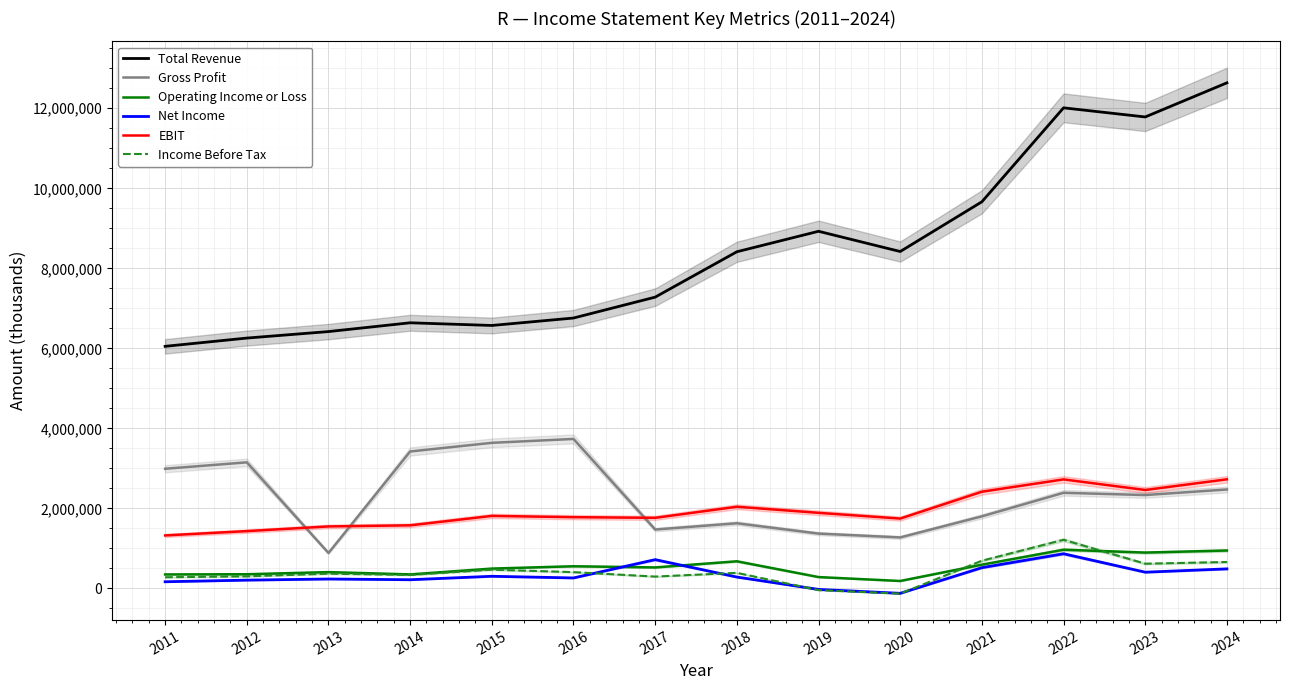

What are all the series names shown in the legend?

Total Revenue, Gross Profit, Operating Income or Loss, Net Income, EBIT, Income Before Tax